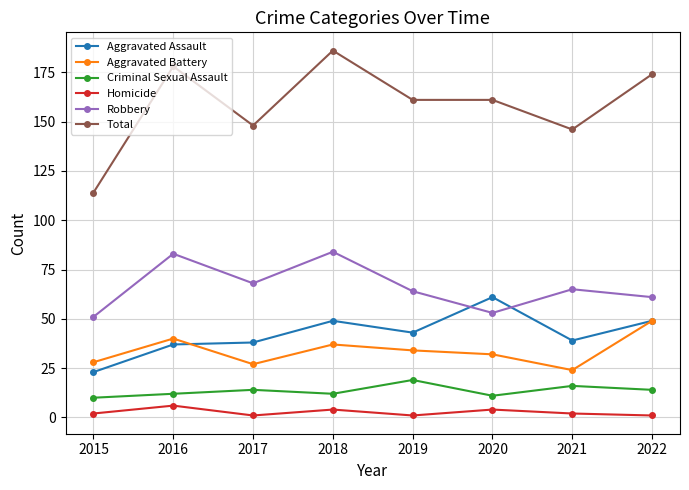

Is this an area chart (filled region under the line)?

No